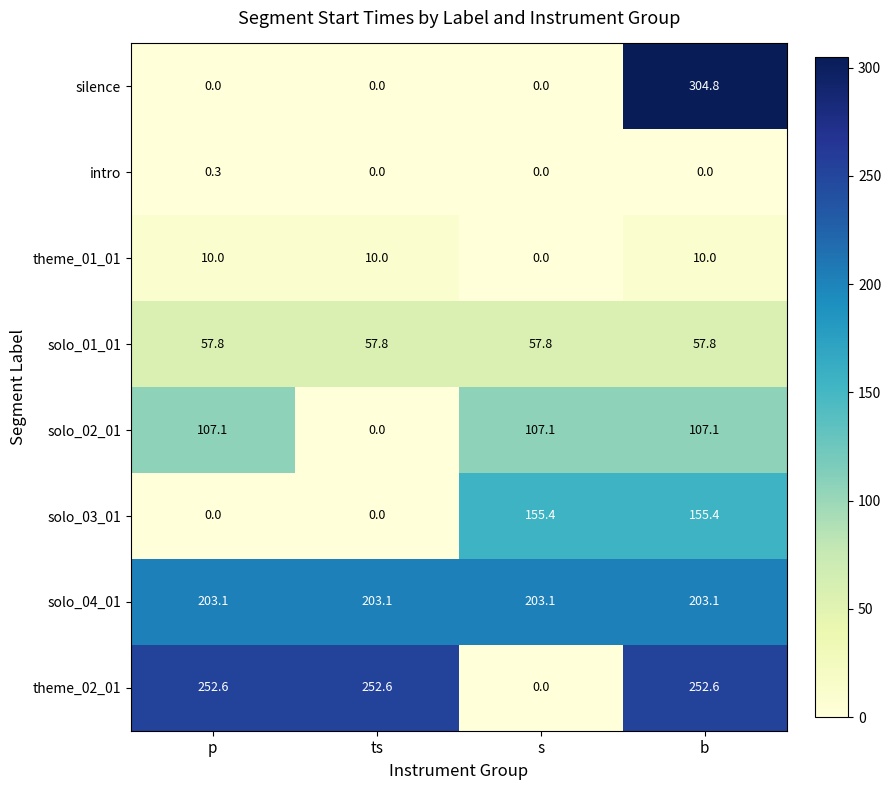

At how many categories does at least one series exceed 187?

4